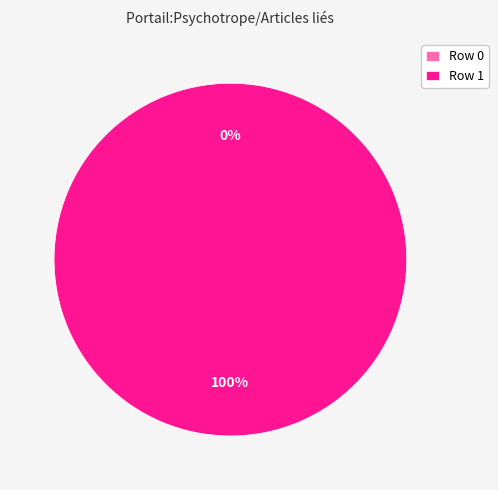

Count the number of slices in the pie.

2